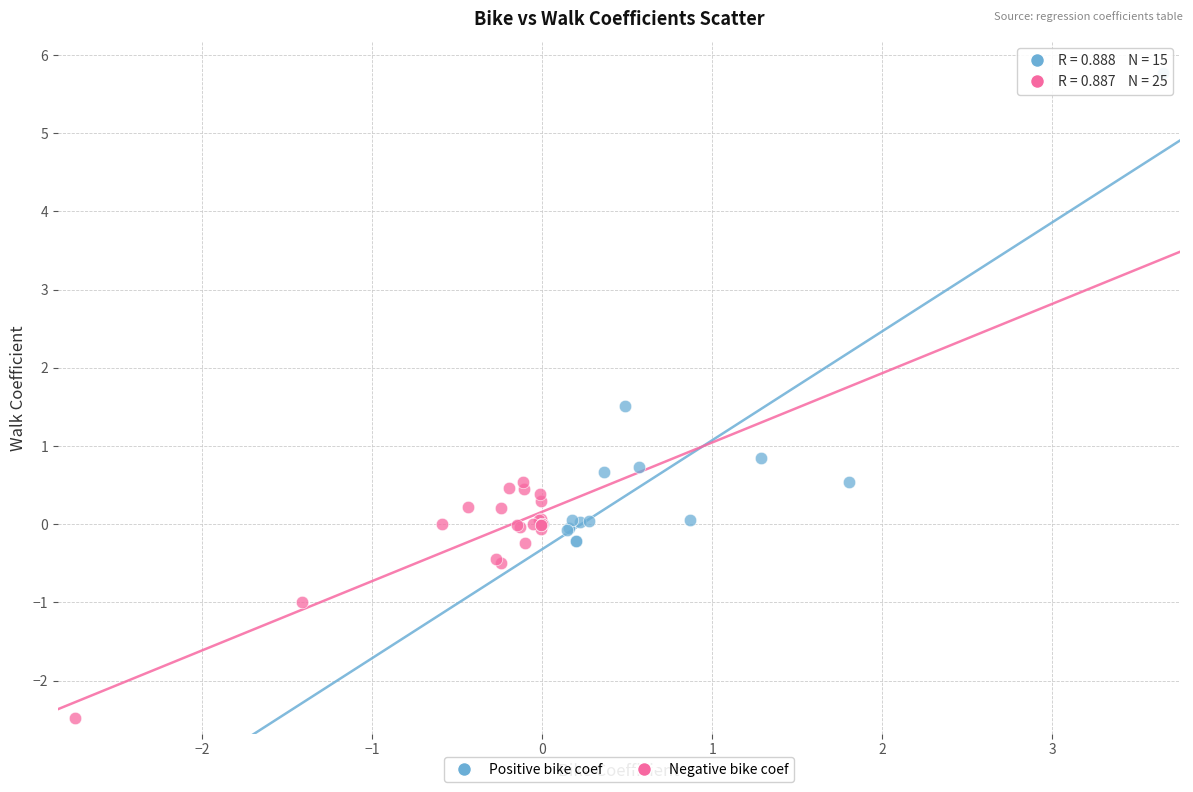

Which series contains the highest Y value?

Positive bike coef